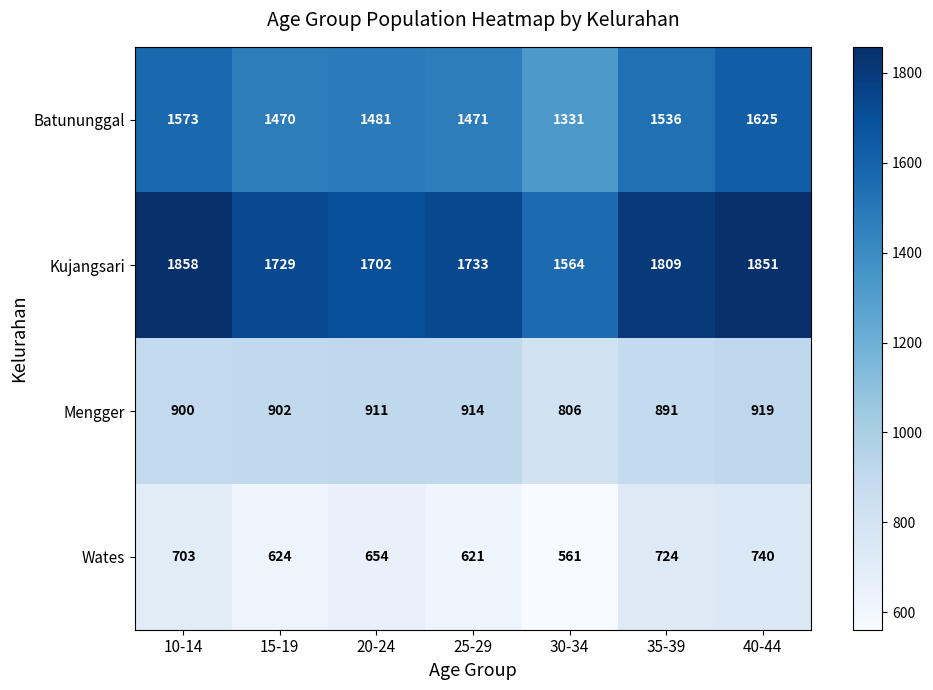

At which label does Batununggal first exceed 1481?

10-14